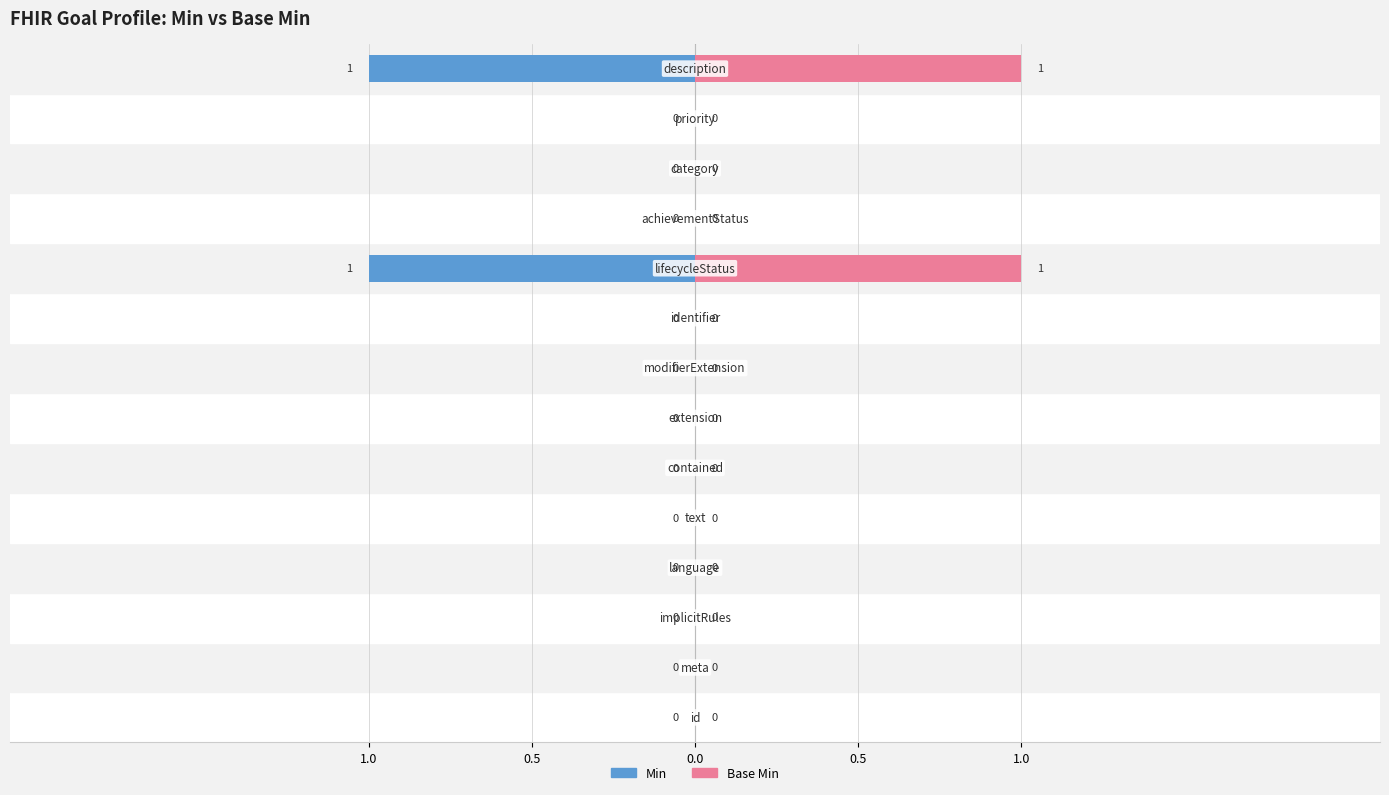

True or false: Min has a value of -1 at 13.

False